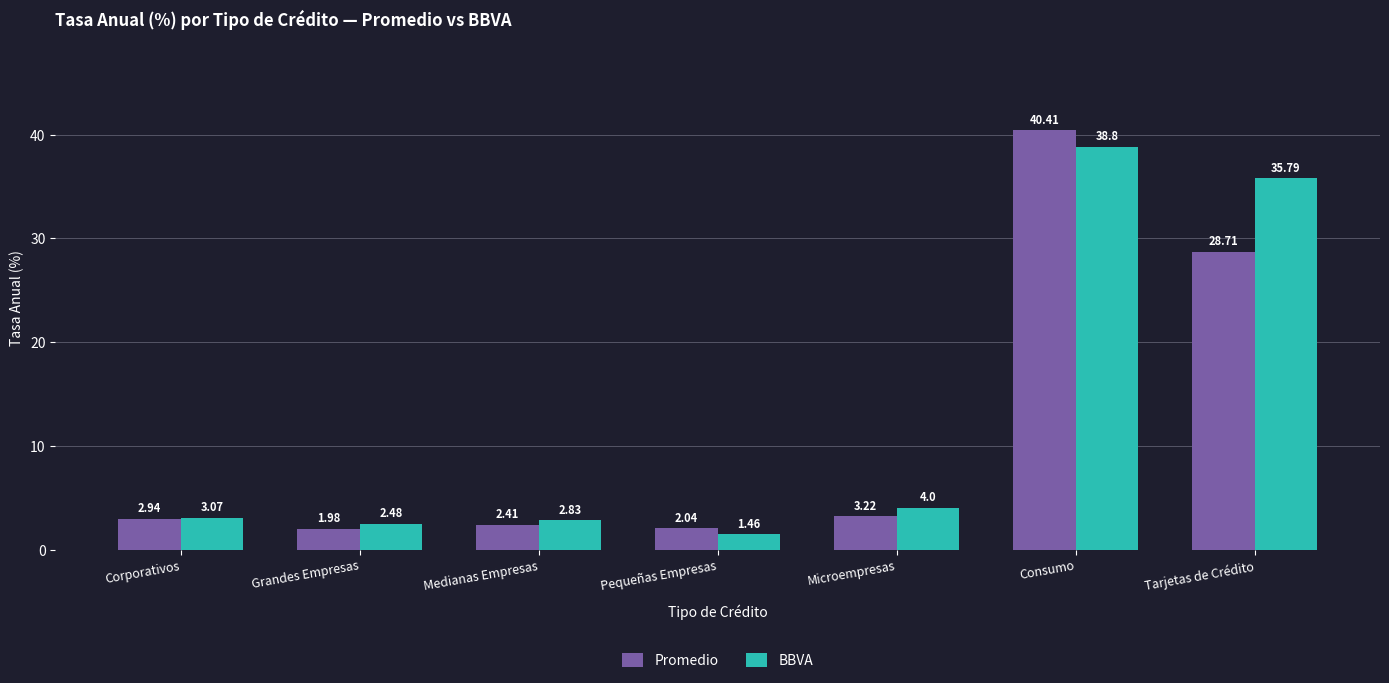

What is the difference between the second highest and minimum values in the BBVA series?

34.3